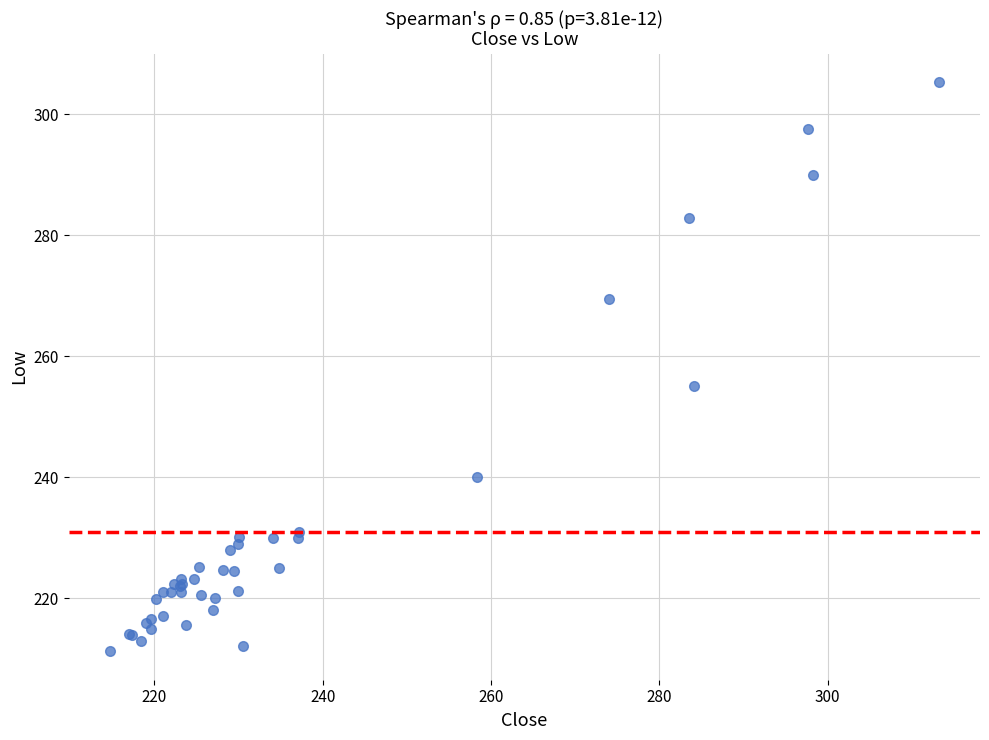

What Y value in the scatter plot is closest to 258?

255.0